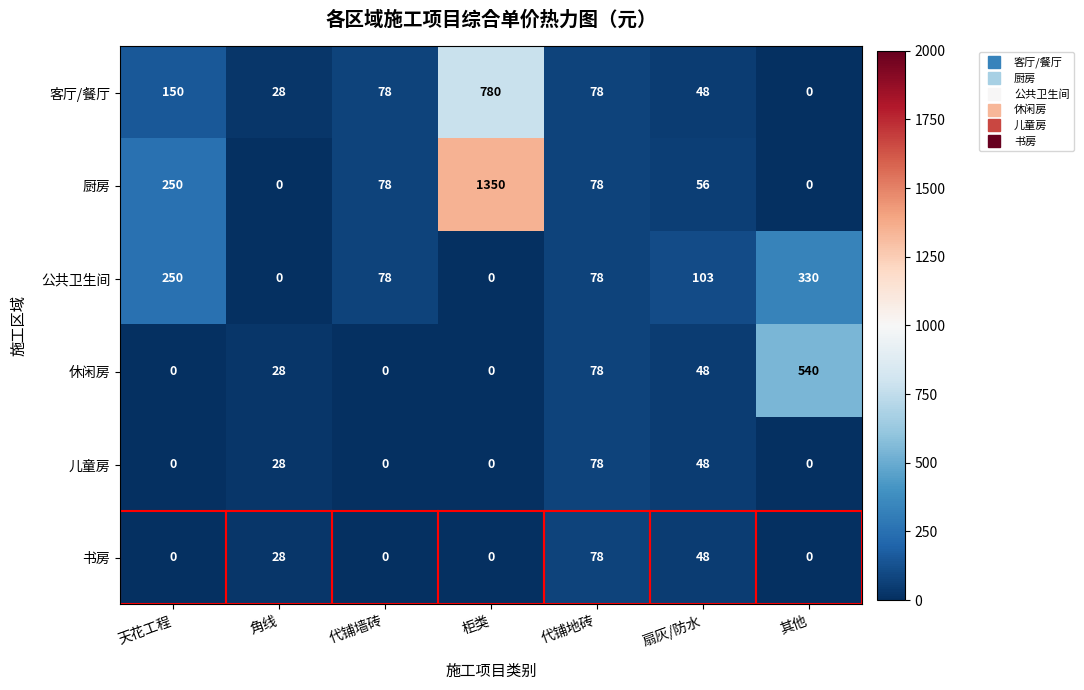

How many series are shown in this chart?

6